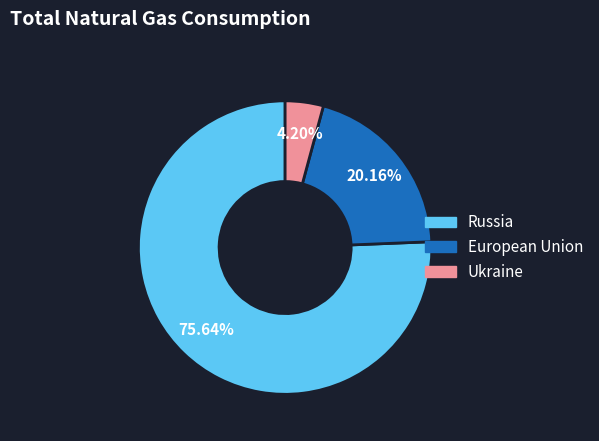

Is there a majority slice in this chart?

Yes